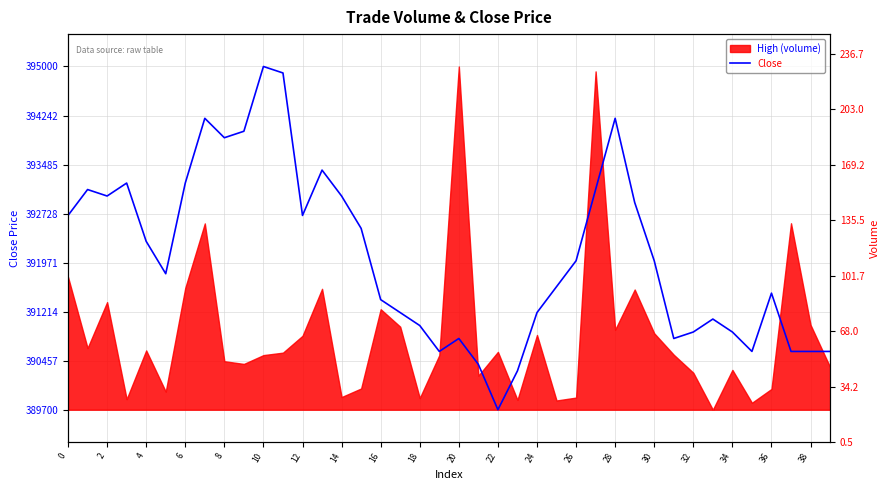

Reading left to right, list all the values displayed in this chart.

392700	393100	393000	393200	392300	391800	393200	394200	393900	394000	395000	394900	392700	393400	393000	392500	391400	391200	391000	390600	390800	390400	389700	390300	391200	391600	392000	393100	394200	392900	392000	390800	390900	391100	390900	390600	391500	390600	390600	390600